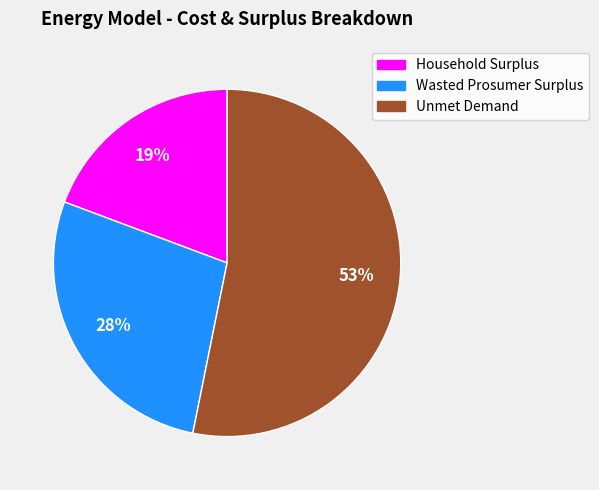

True or false: Unmet Demand accounts for 62% of the total.

False